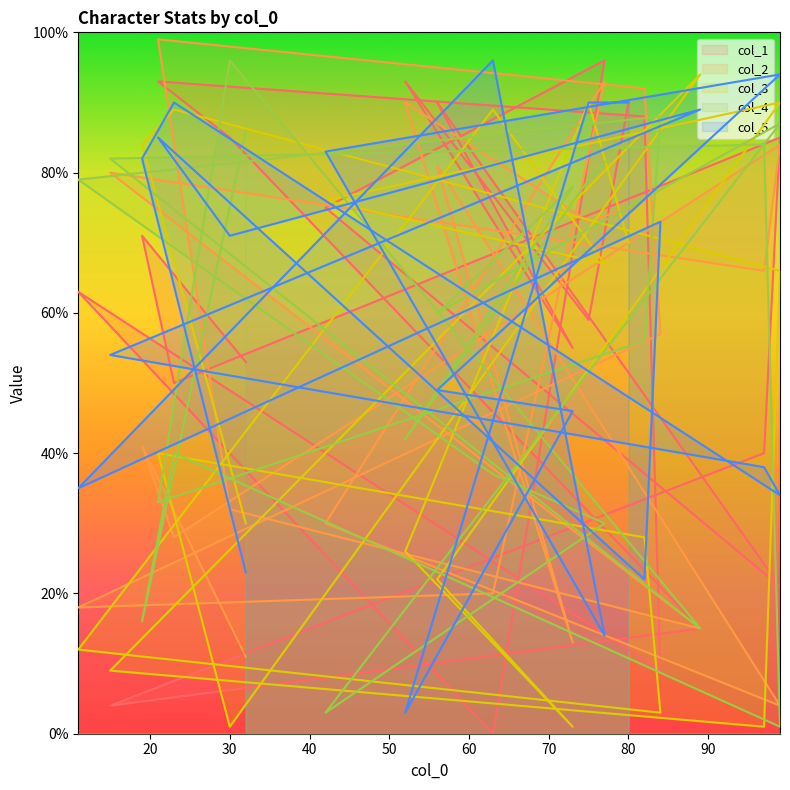

How many series are shown in this chart?

5